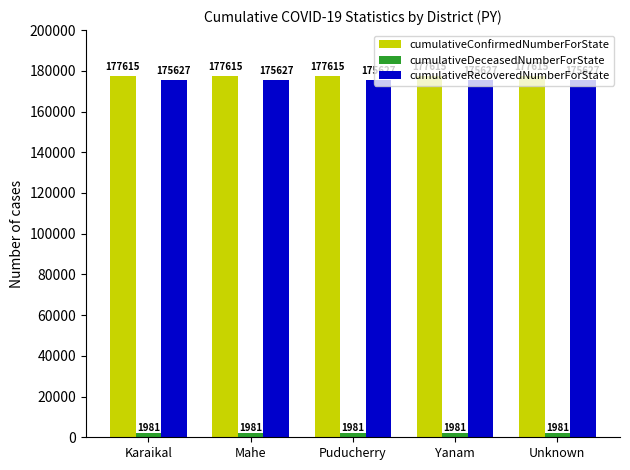

What is the maximum value shown in the chart?

177615